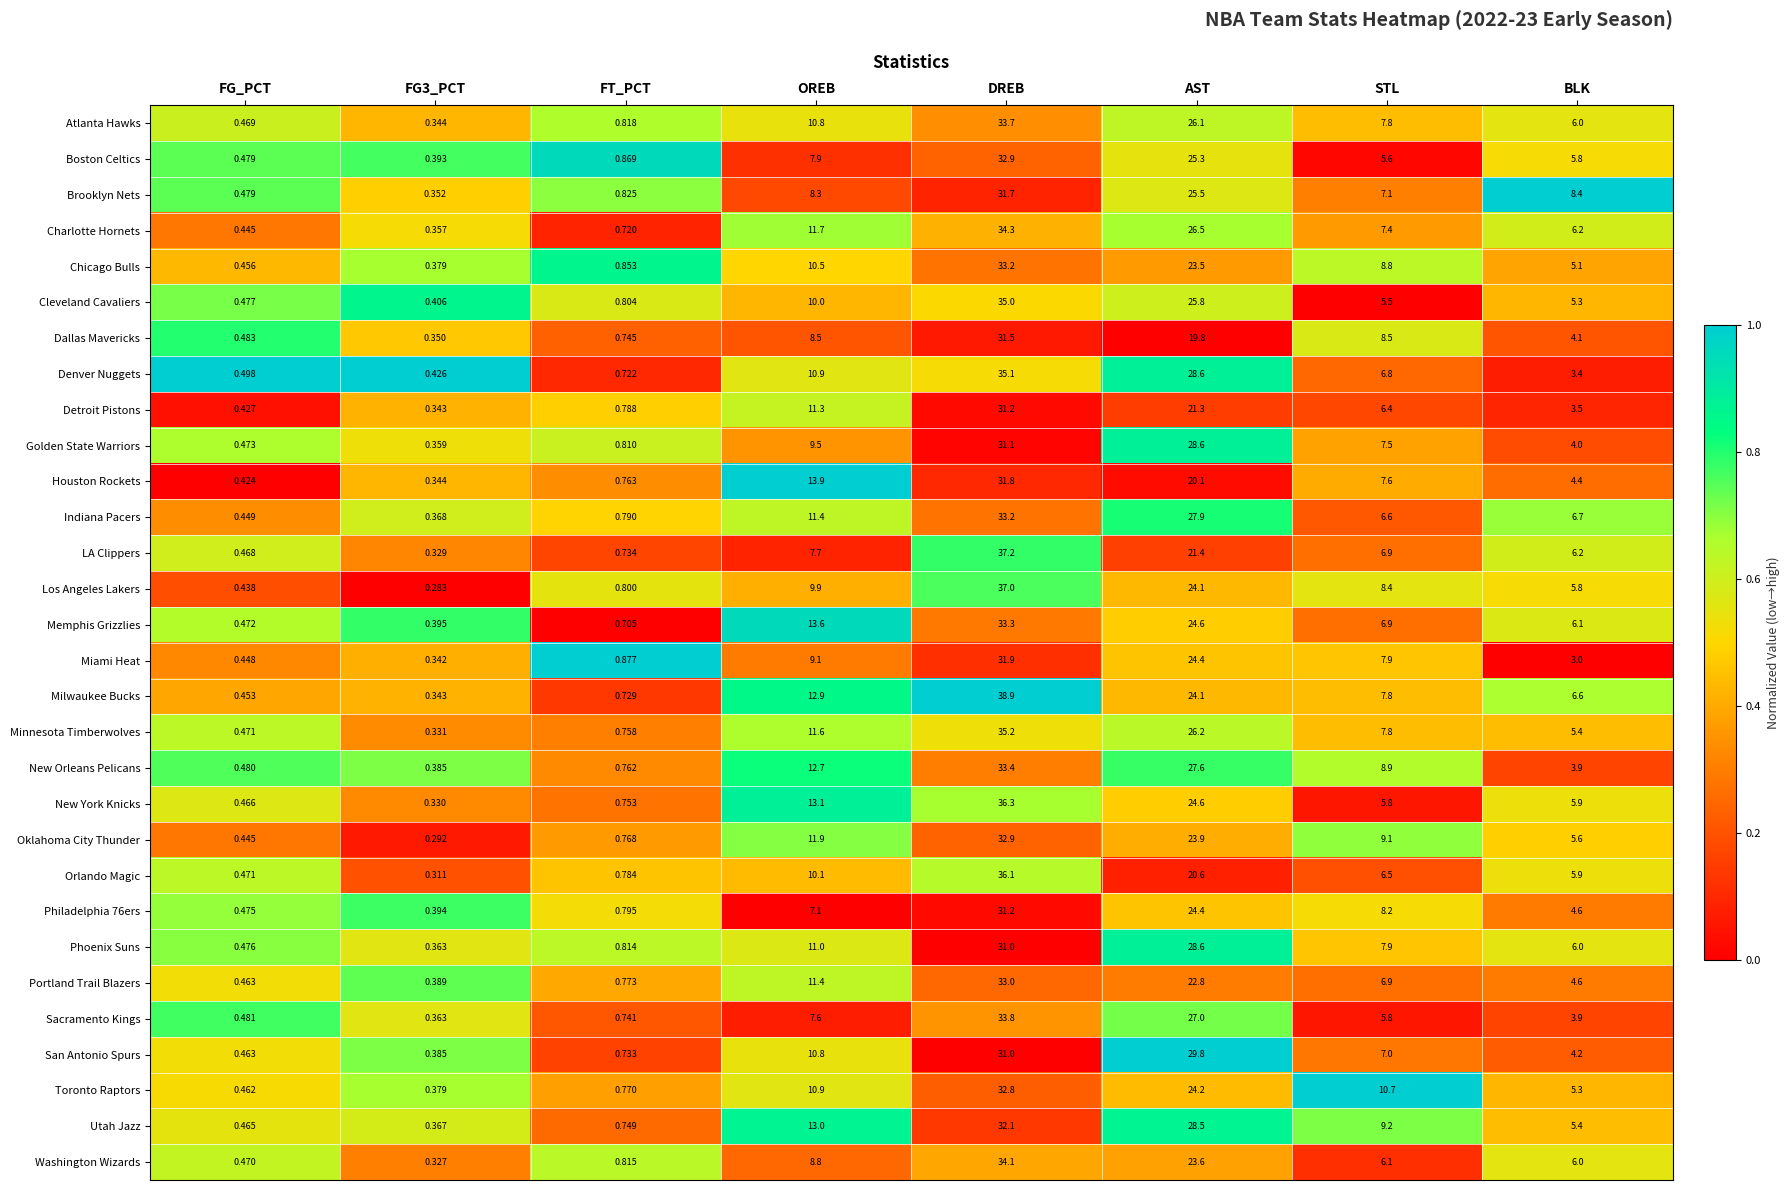

Which series has the largest range (max minus min)?

Milwaukee Bucks